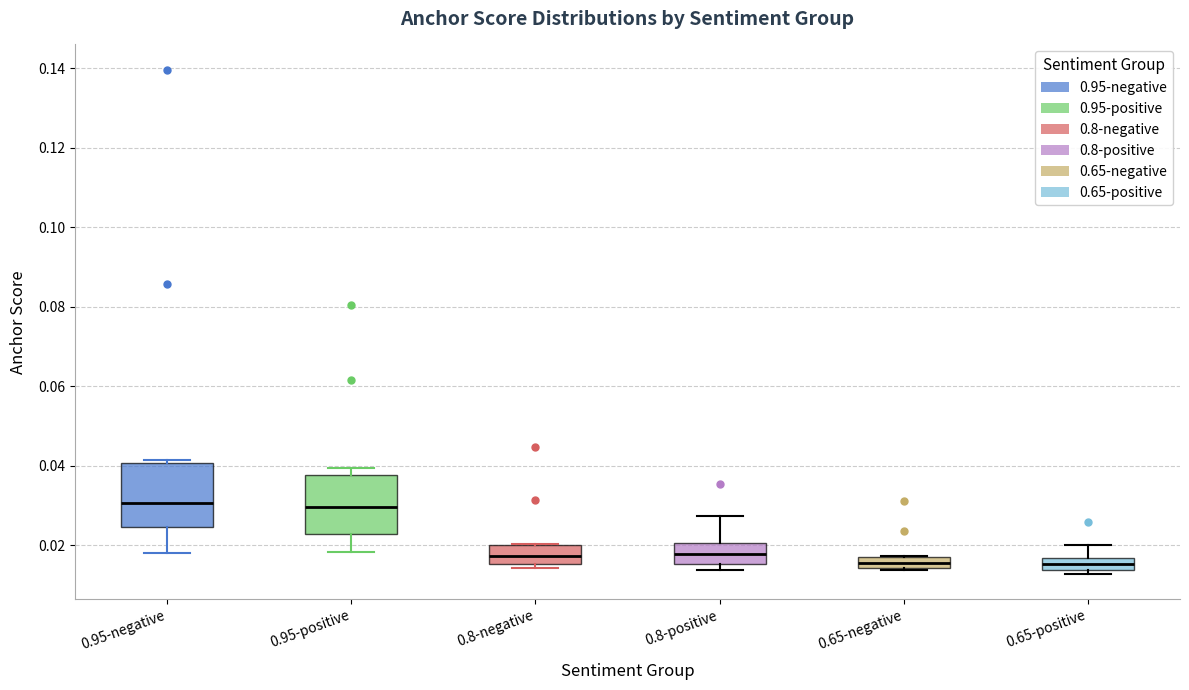

Where is the upper edge of the box for 0.65-positive on the y-axis? The values are not printed on the chart, so give them approximately, as read against the axis.

0.016